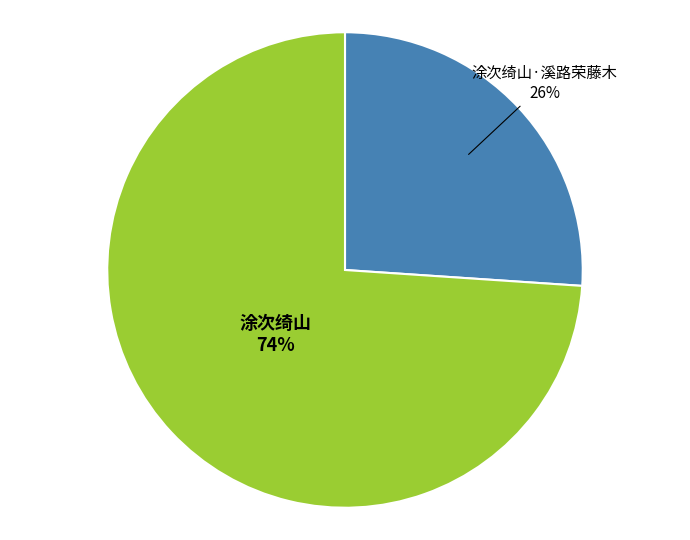

Does any single category account for the majority?

Yes